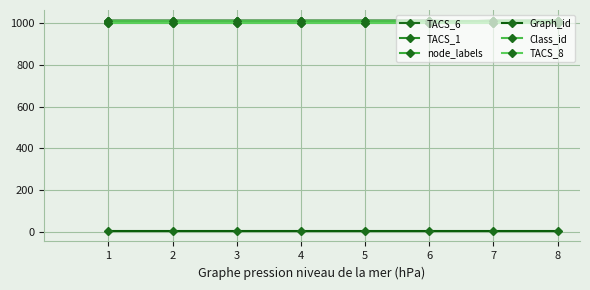

True or false: Graph_id and TACS_1 intersect in this chart.

False